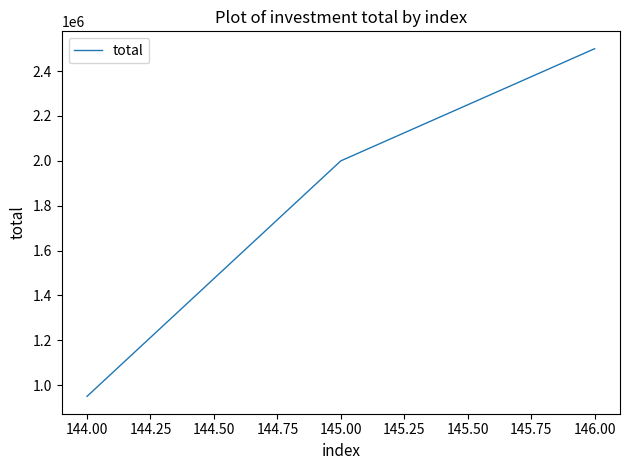

What is the smallest value displayed?

950000